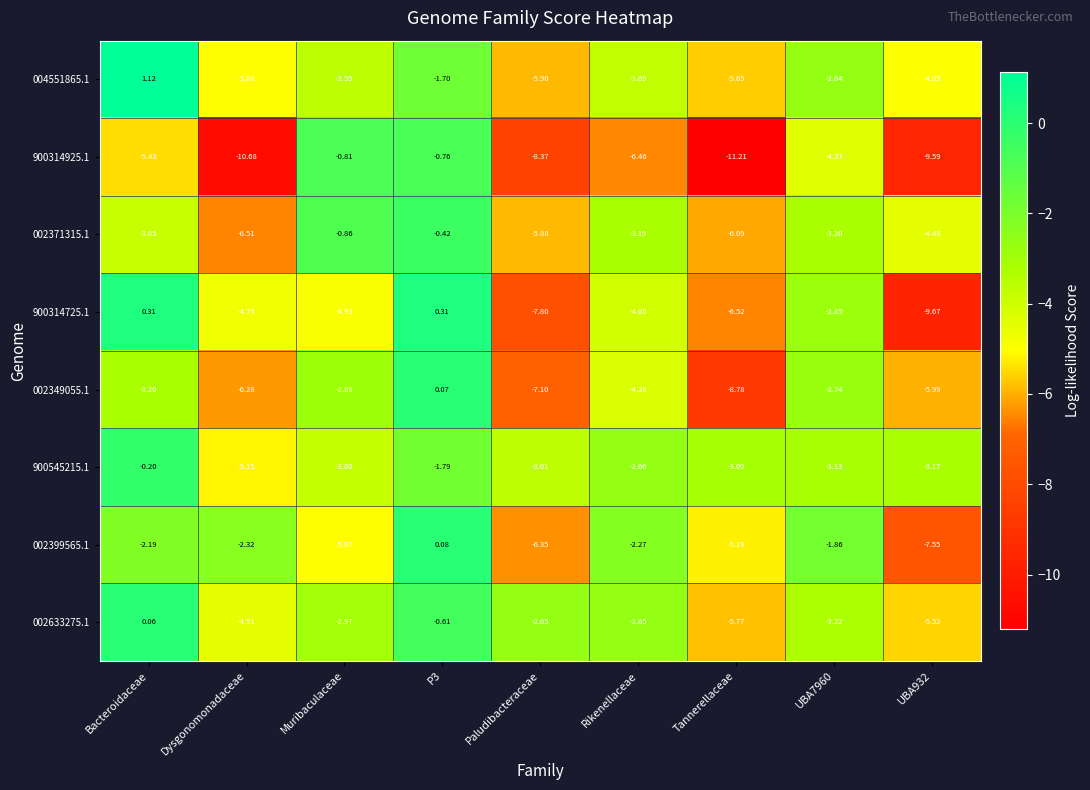

Which category has the lowest value across all series?

Tannerellaceae